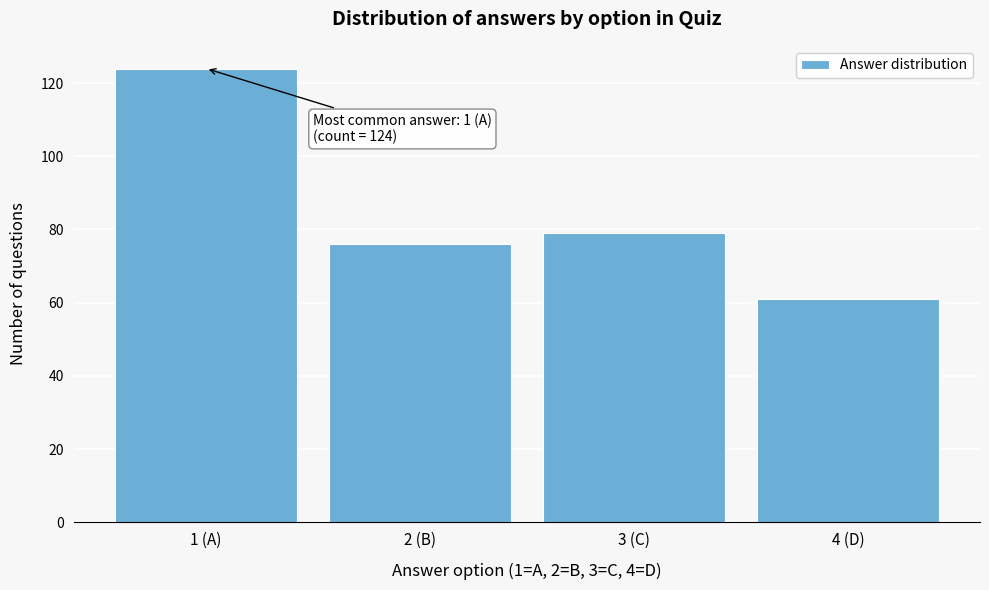

Reading right to left, list all the values displayed in this chart.

61	79	76	124